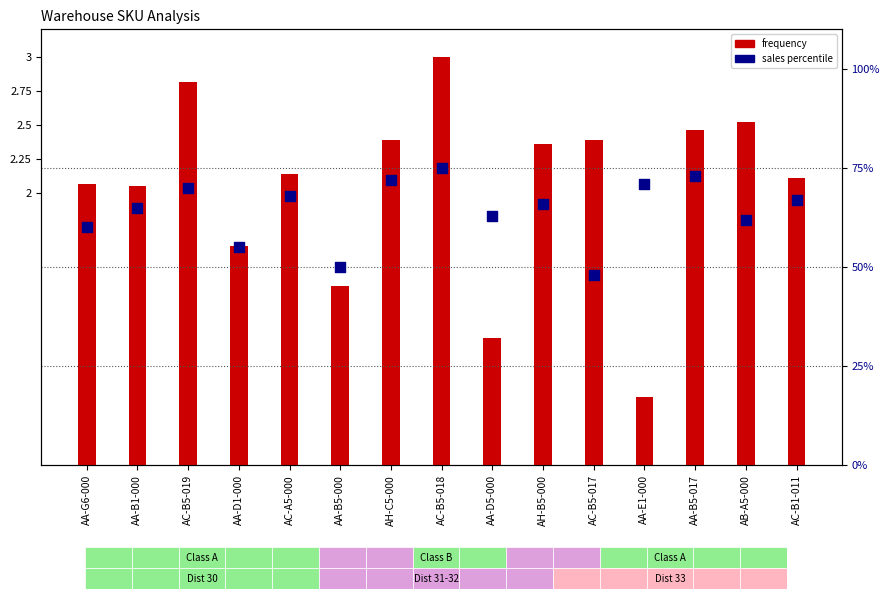

Is the value of frequency at AH-B5-000 greater than the value of sales percentile at AB-A5-000?

No